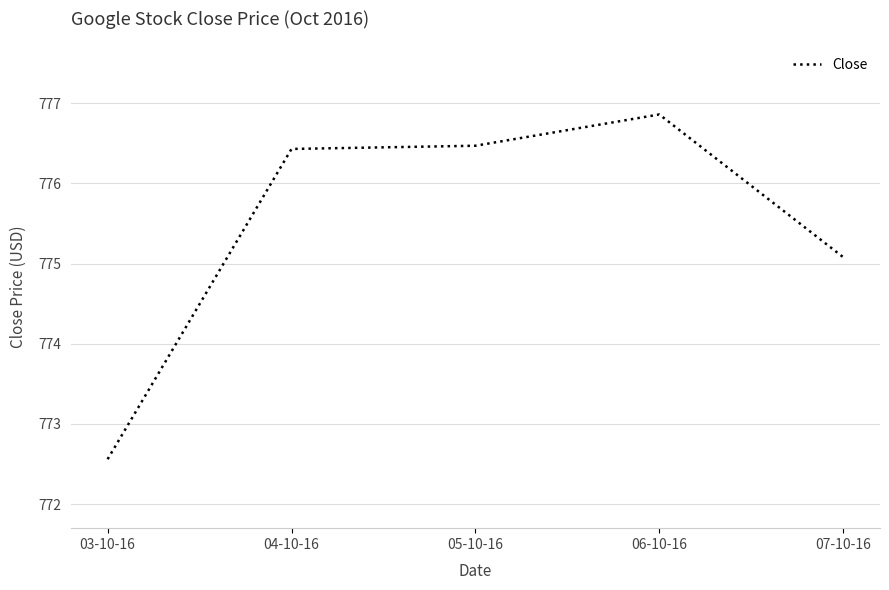

What is the difference between the maximum and second lowest values?

1.8